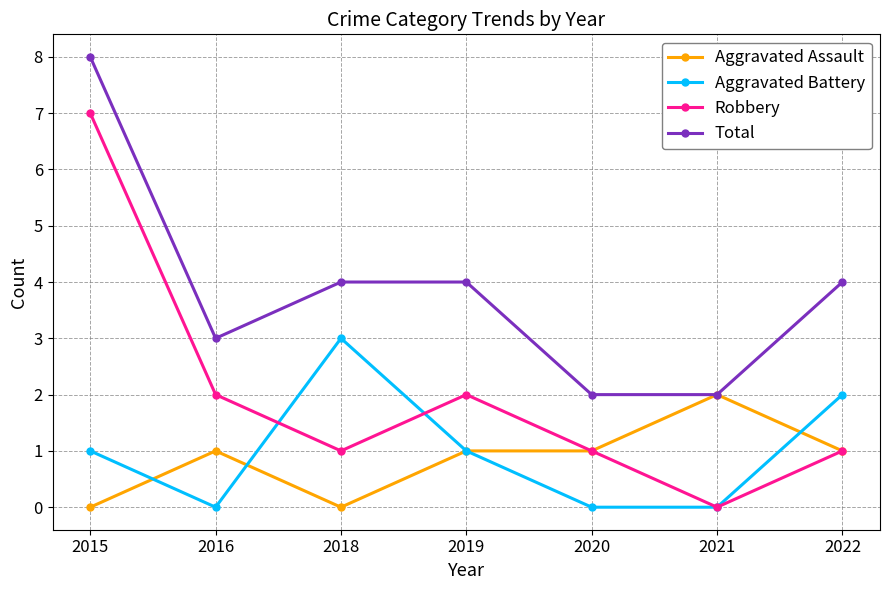

Is it true that Aggravated Assault equals 1 at 2022?

True